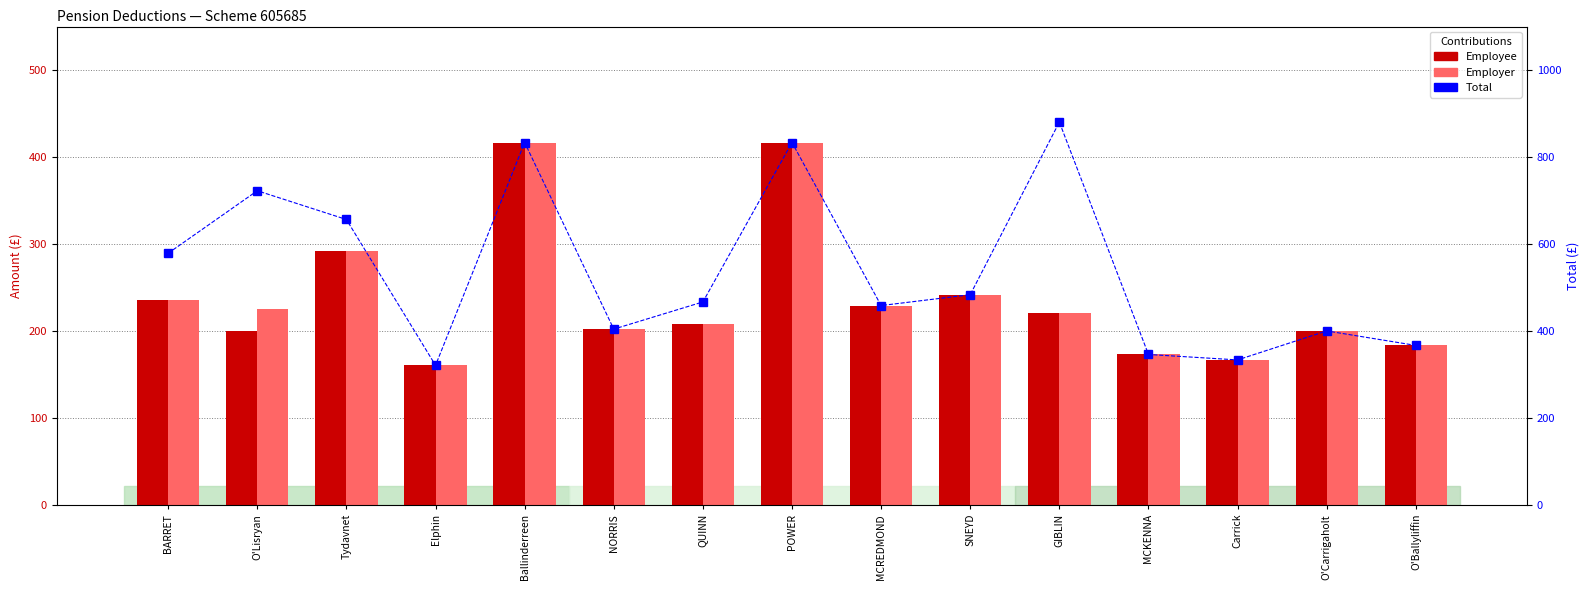

Where is Total nearest to the value 600?

BARRET